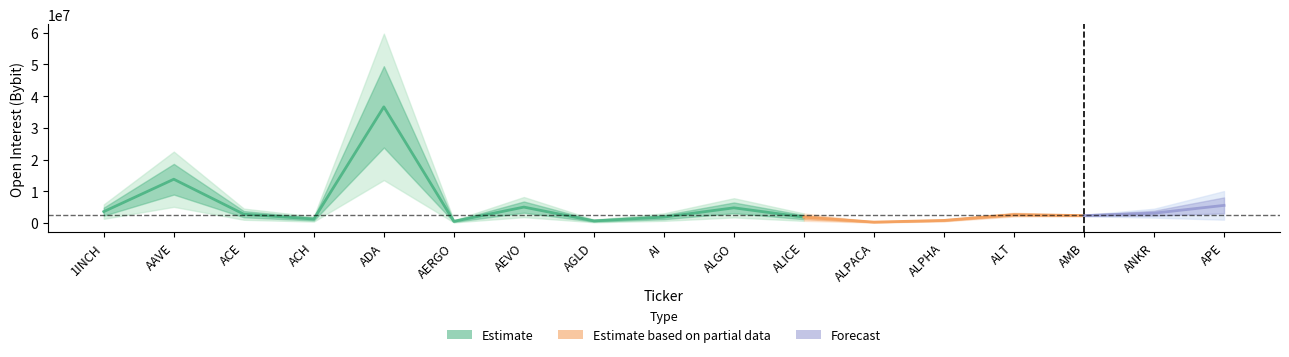

Is this an area chart (filled region under the line)?

No